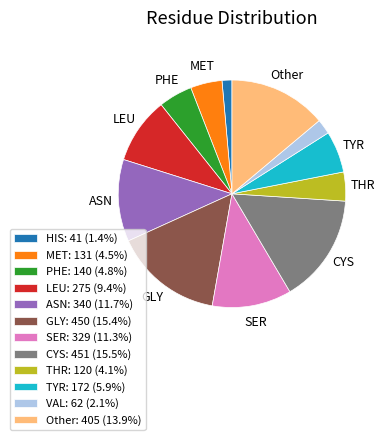

How many slices are in this pie chart?

12